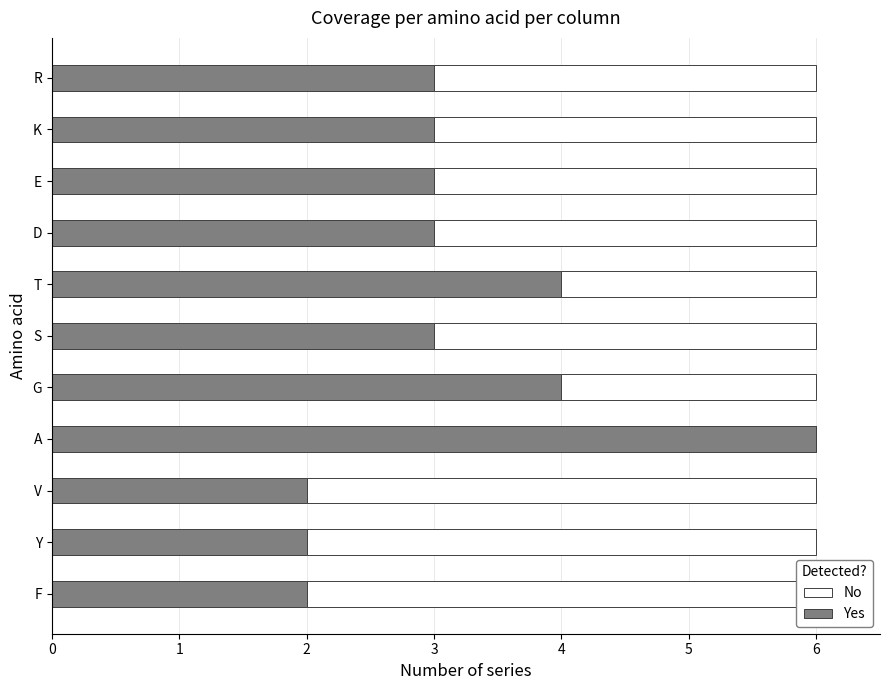

How many bars are there in each group?

2